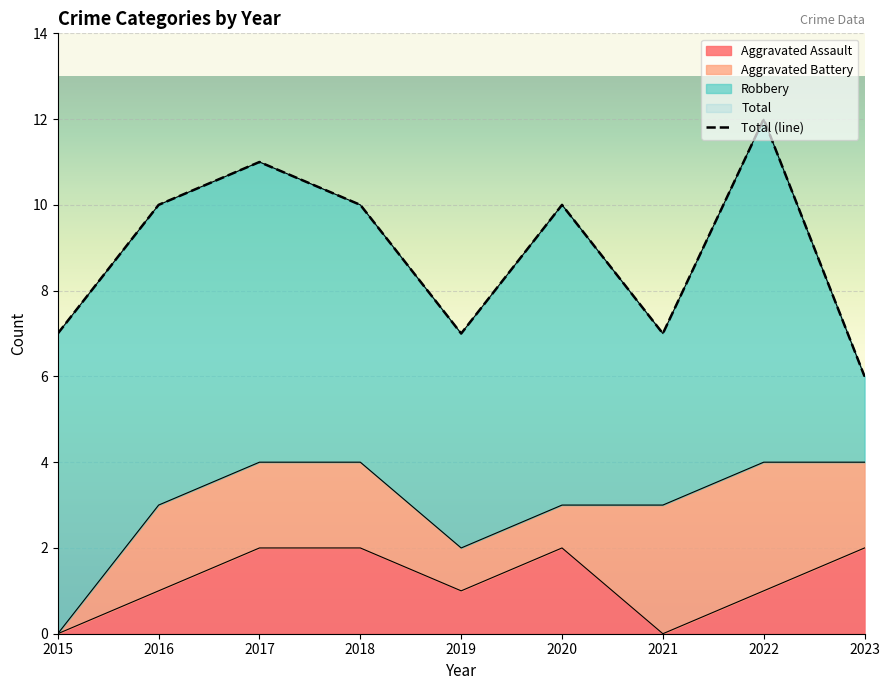

The value of Aggravated Assault at 2020 is 2. True or false?

True